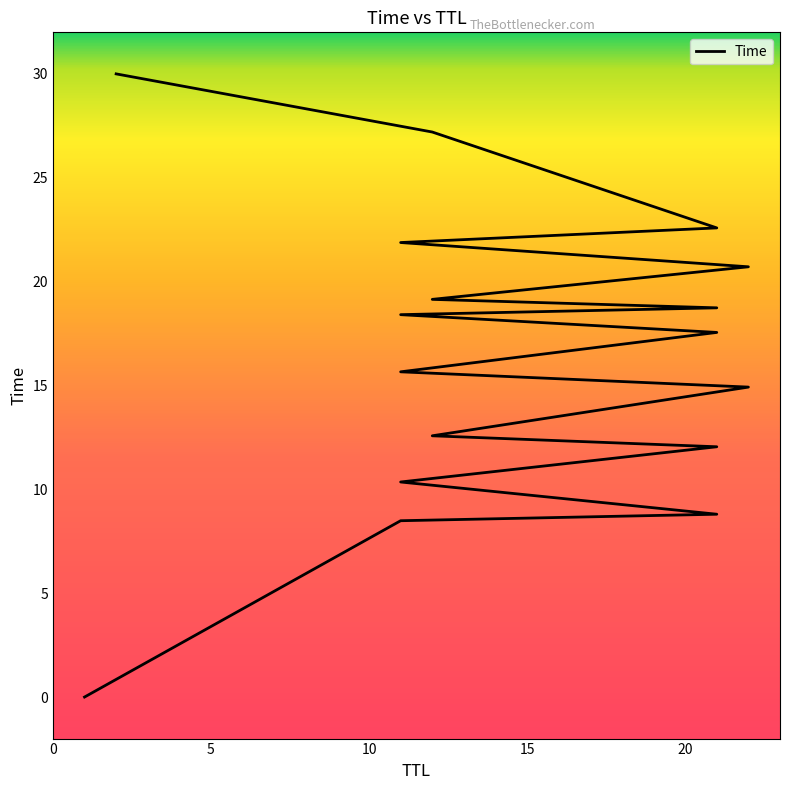

Approximately how many times larger is the value at 11 compared to 11?

2.2